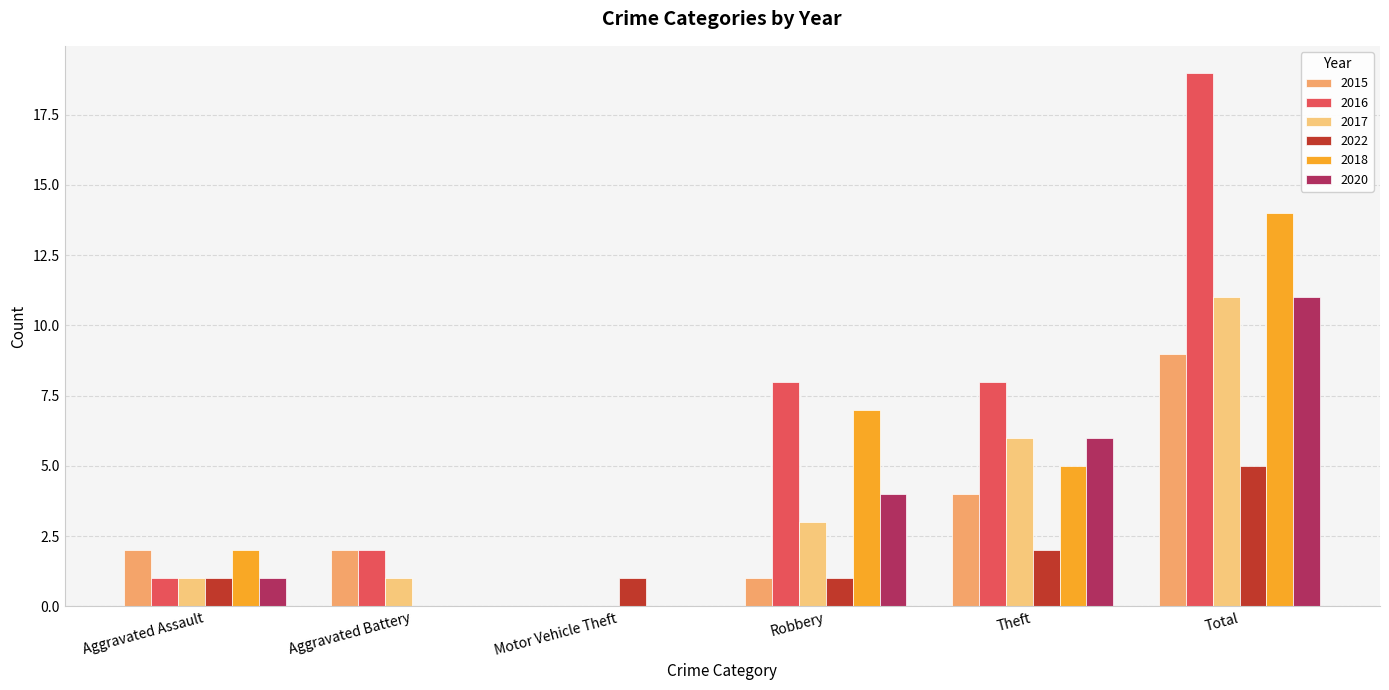

Which category has the lowest value across all series?

Motor Vehicle Theft